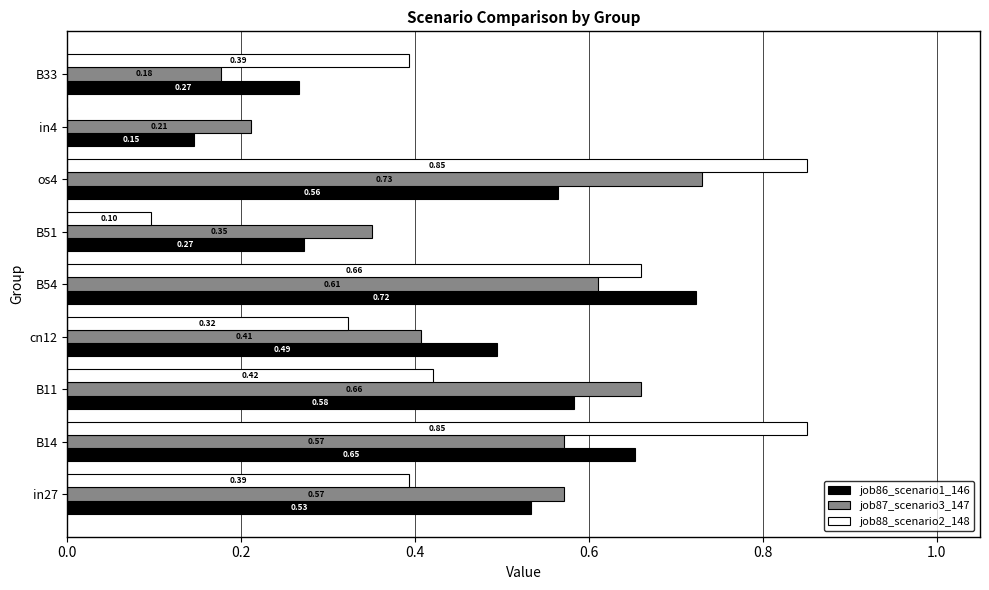

Which series changed the most between cn12 and B33?

job87_scenario3_147